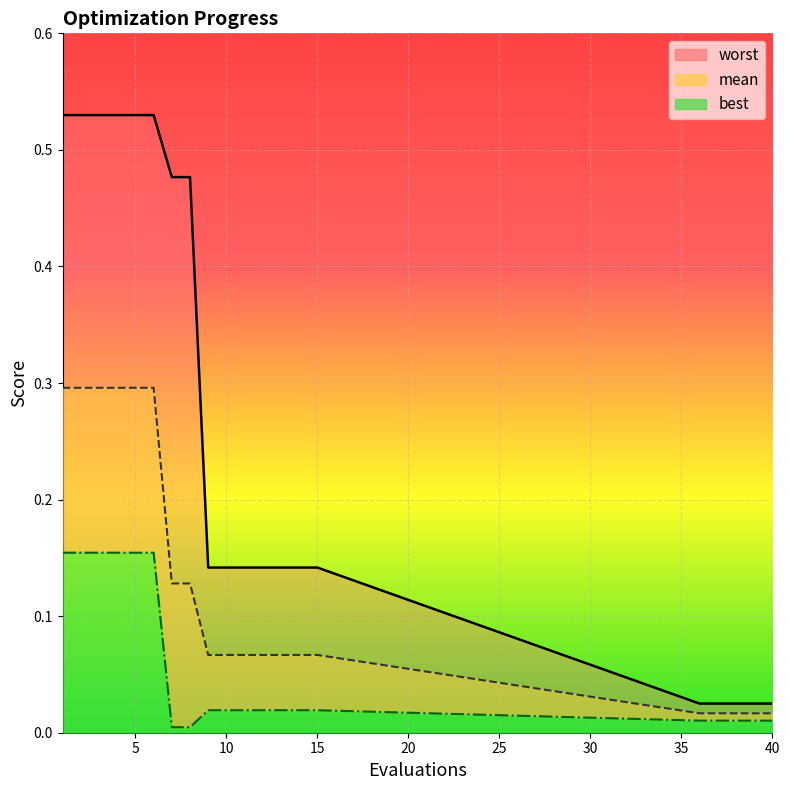

What is the maximum value for mean?

0.3